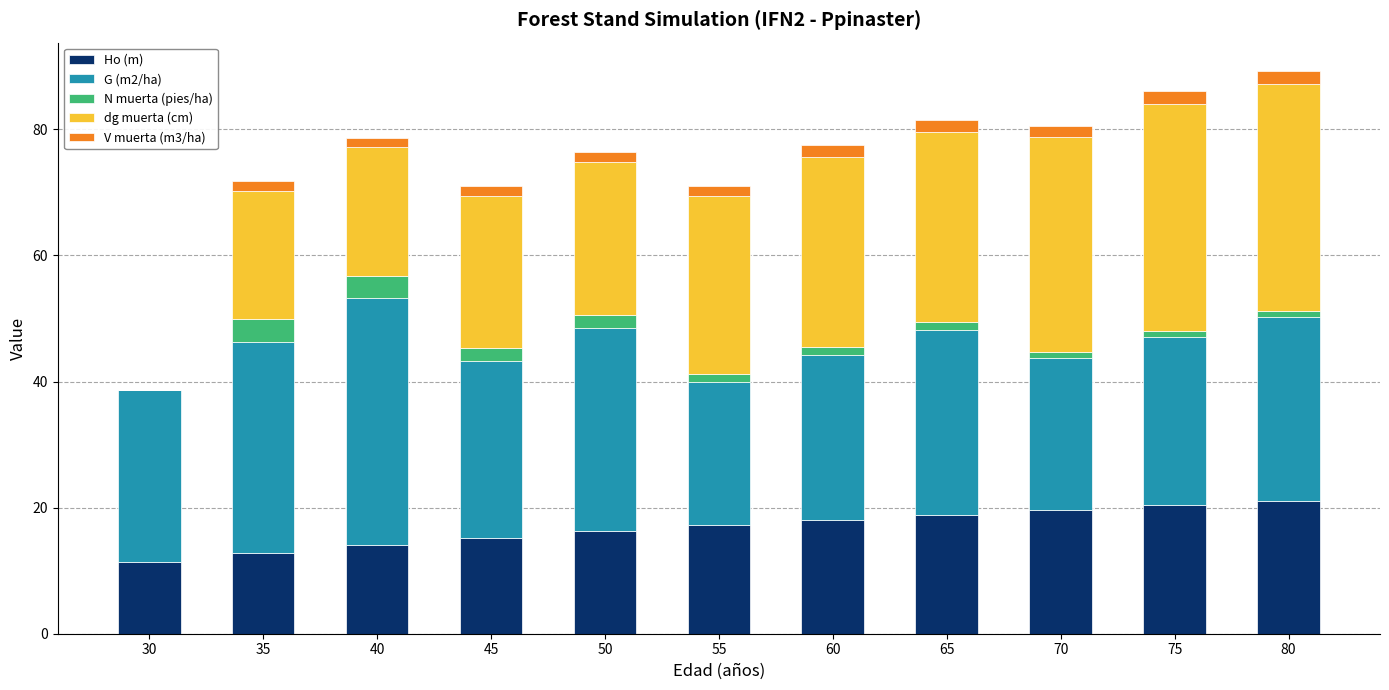

What is the maximum value for Ho (m)?

21.0